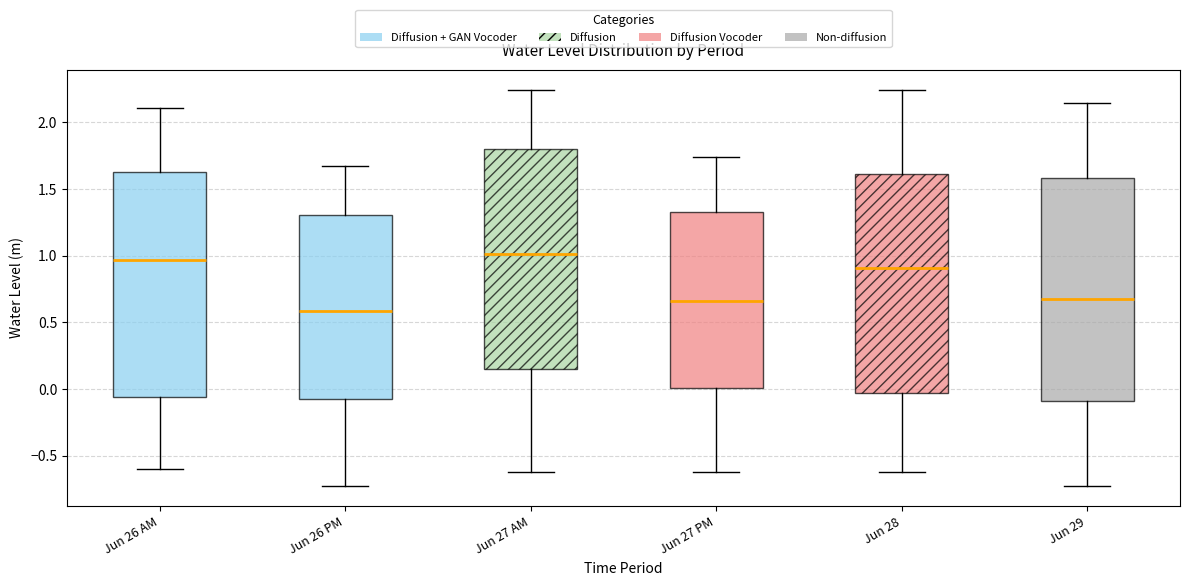

Reading left to right, read every box against the y-axis: the position of its median line, the range the box covers, and the ends of its whiskers. The values are not printed on the chart, so give them approximately, as read against the axis.

Jun 26 AM: median 0.95, box -0.05 to 1.65, whiskers -0.60 to 2.10
Jun 26 PM: median 0.60, box -0.05 to 1.30, whiskers -0.75 to 1.65
Jun 27 AM: median 1.00, box 0.15 to 1.80, whiskers -0.60 to 2.25
Jun 27 PM: median 0.65, box 0.00 to 1.35, whiskers -0.60 to 1.75
Jun 28: median 0.90, box -0.05 to 1.60, whiskers -0.60 to 2.25
Jun 29: median 0.70, box -0.10 to 1.60, whiskers -0.75 to 2.15